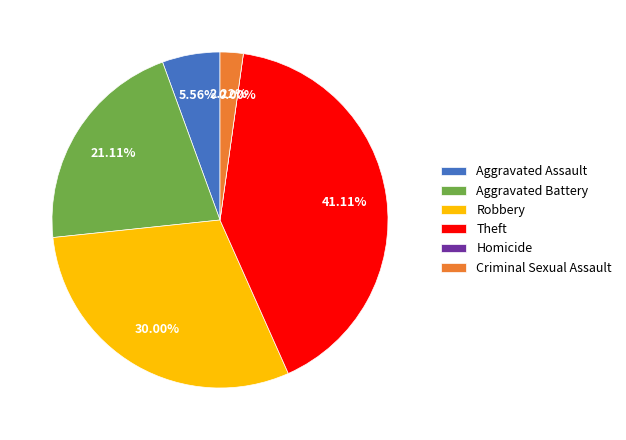

Count the number of slices in the pie.

6